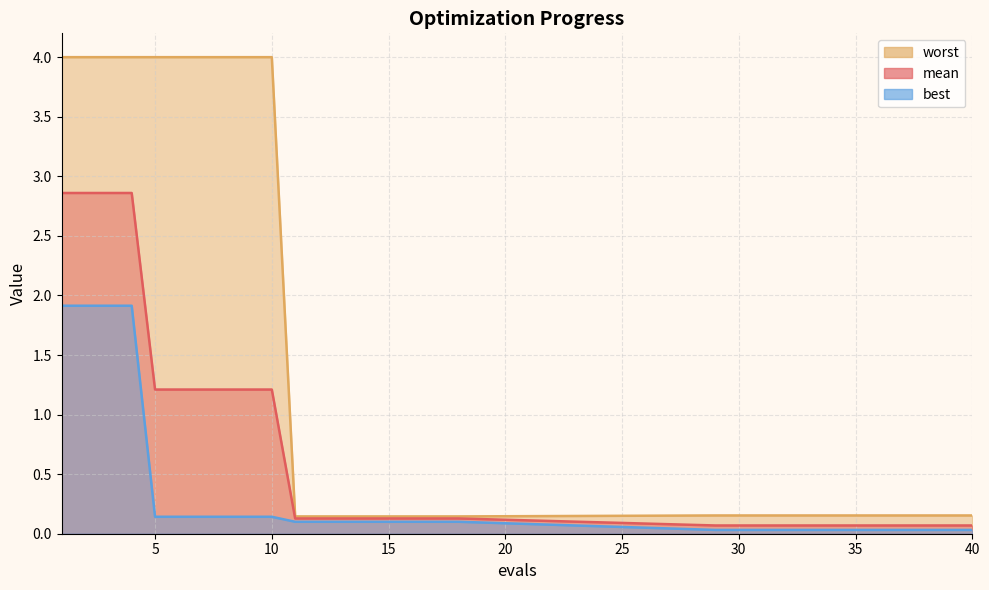

How many series are shown in this chart?

3